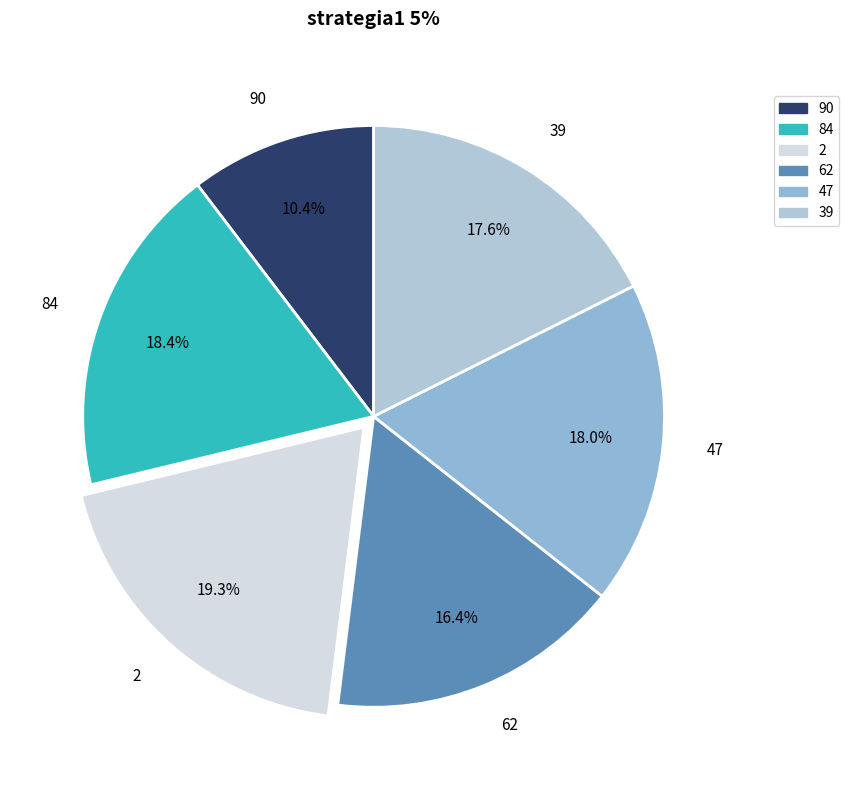

To the nearest percent, what is the difference between the 90 and 39 slice percentages?

7%